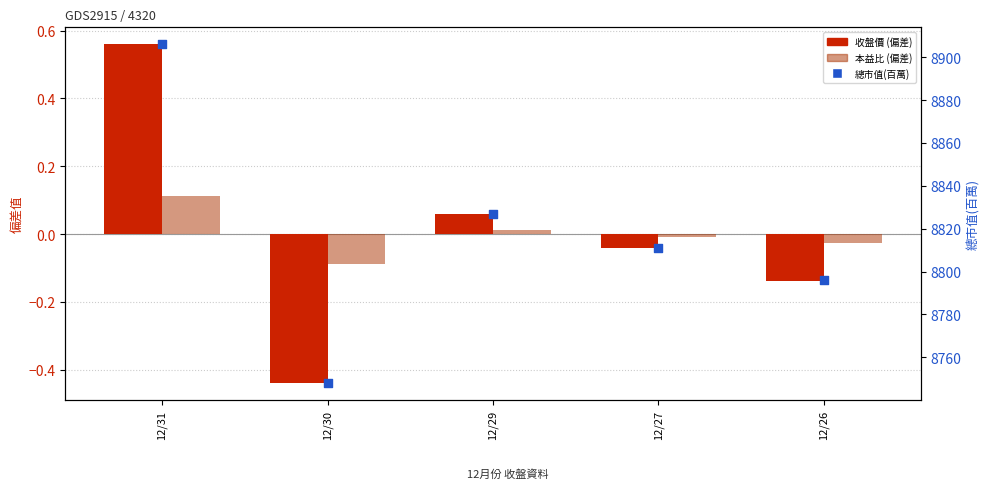

Which series reaches the minimum Y coordinate?

收盤價 (偏差)